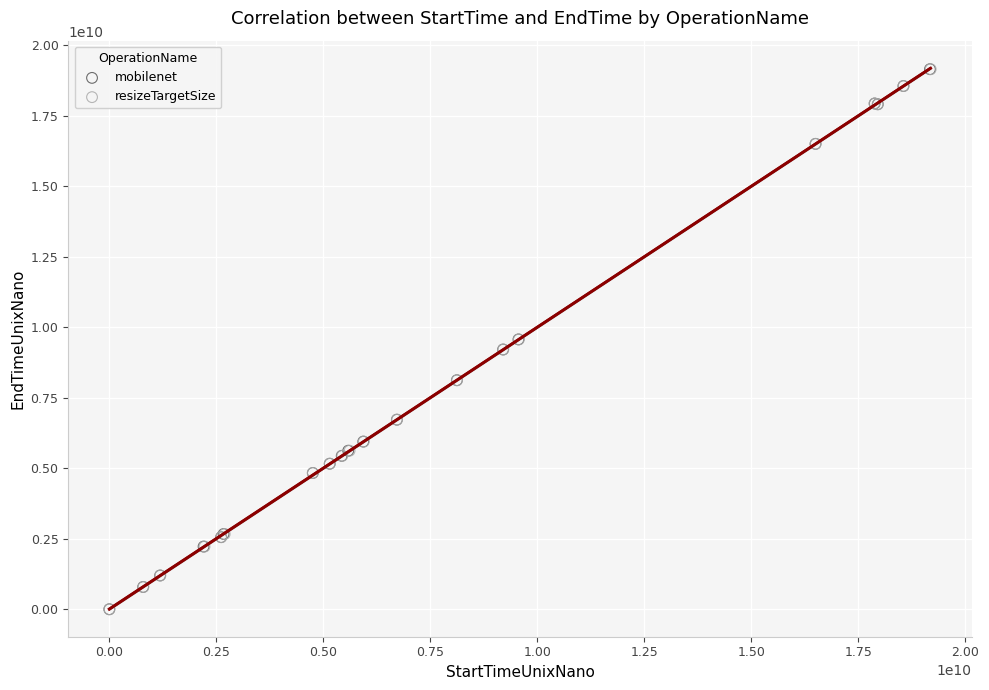

Which series has the largest Y range (max minus min)?

mobilenet